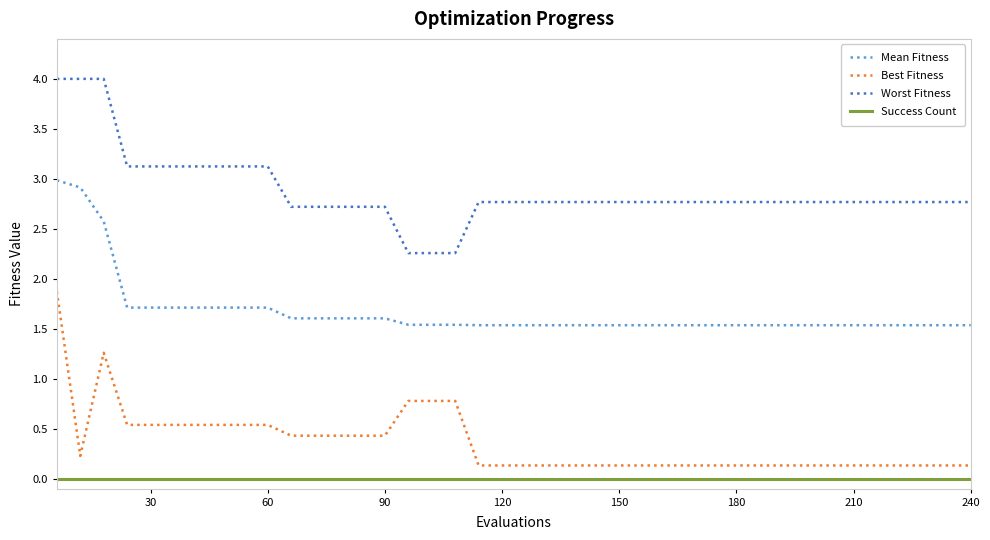

Which series has the largest total across all categories?

Worst Fitness